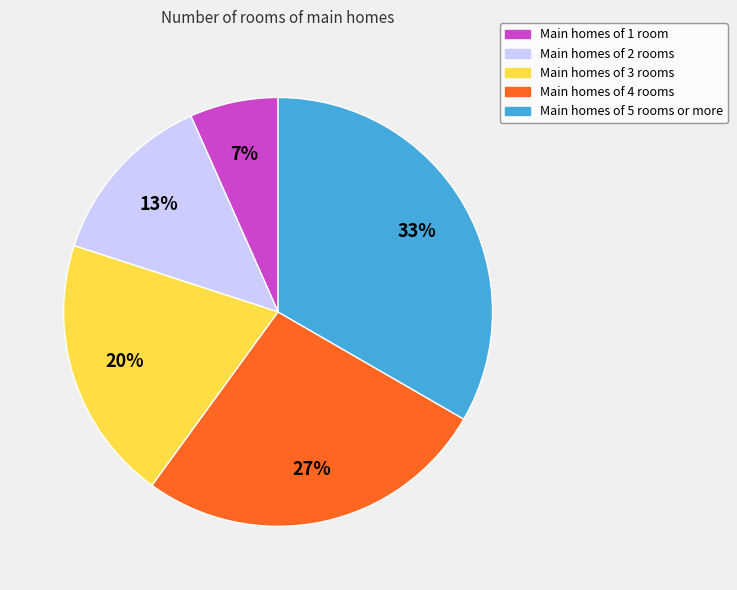

Does any single category account for the majority?

No